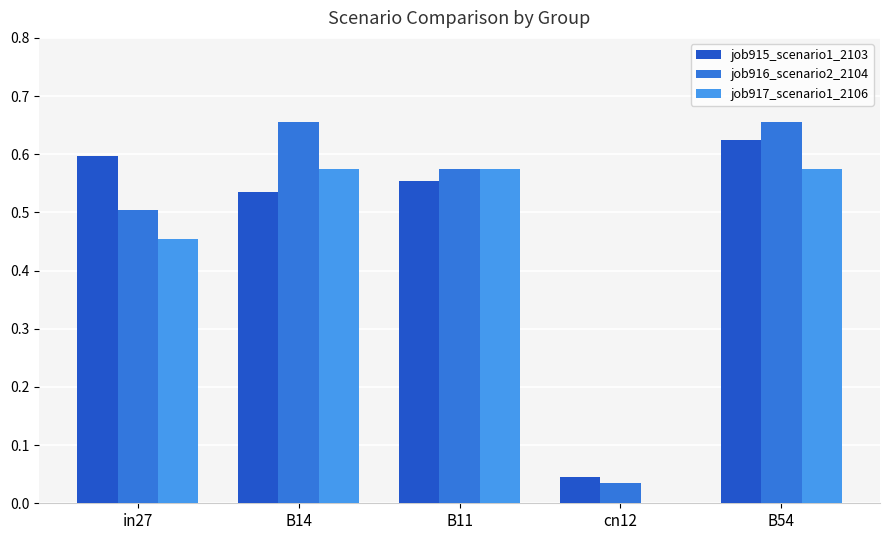

How many data points does each series have?

5